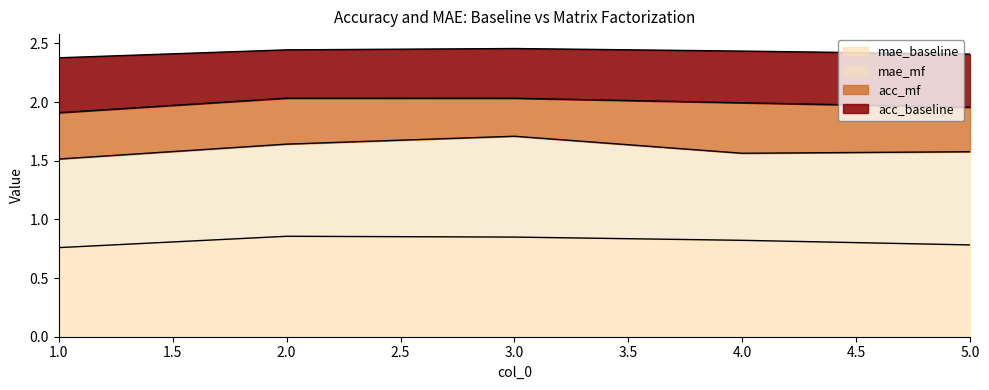

What is the total value across all series at 1.0?

2.4